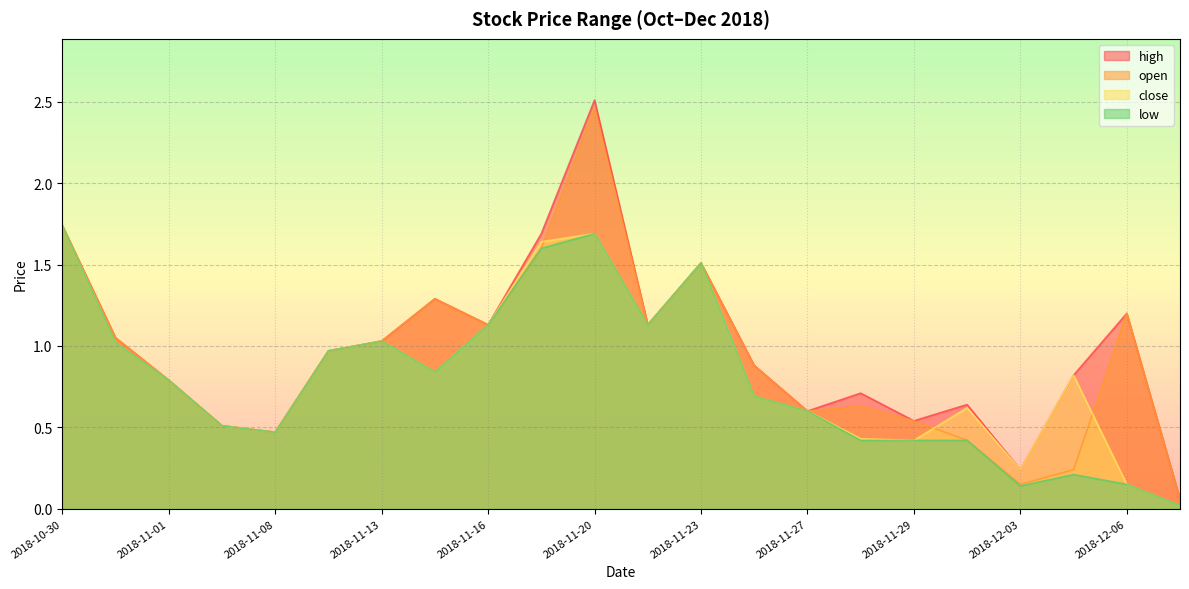

The high series shows 2.4 at 2018-10-30. True or false?

False